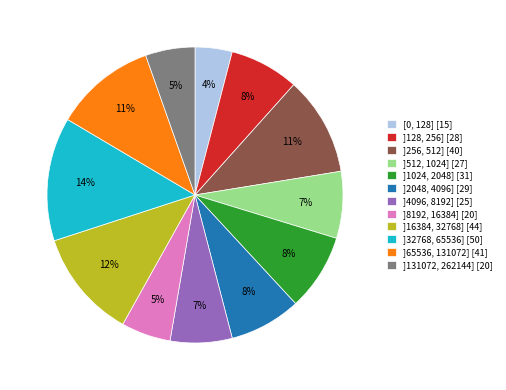

Is it true that ]1024, 2048] is 3% of the pie?

False